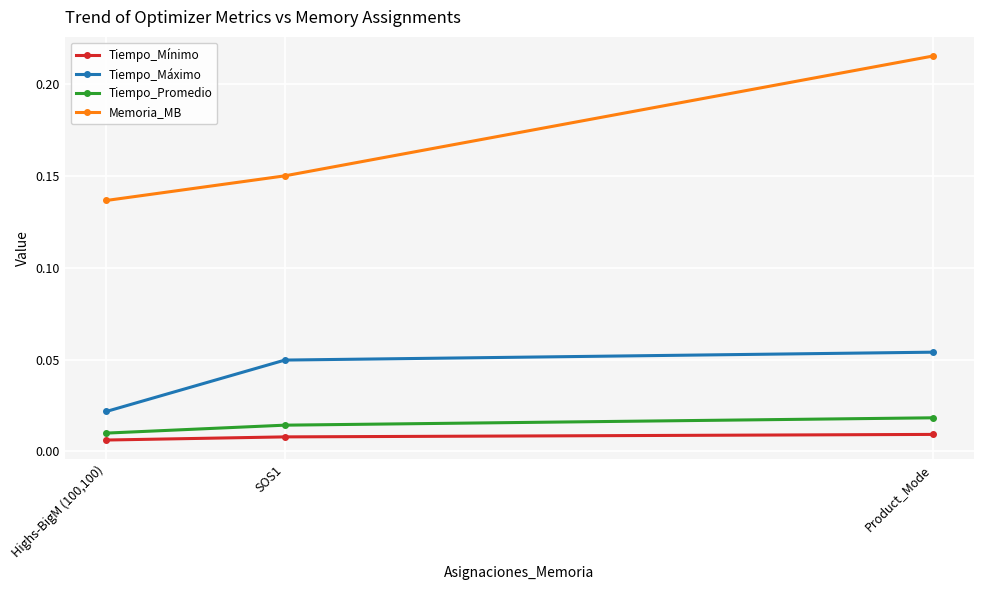

How many lines are shown in the chart?

4